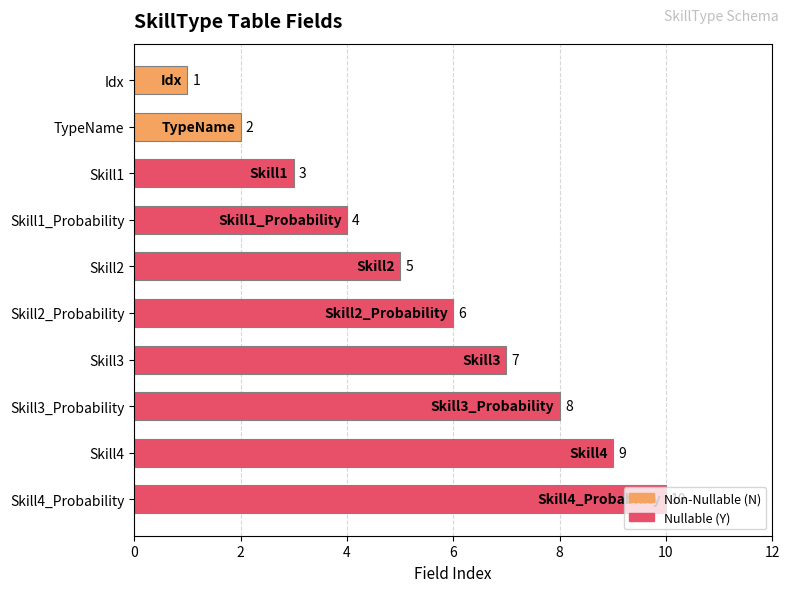

How many categories are shown in the chart?

10